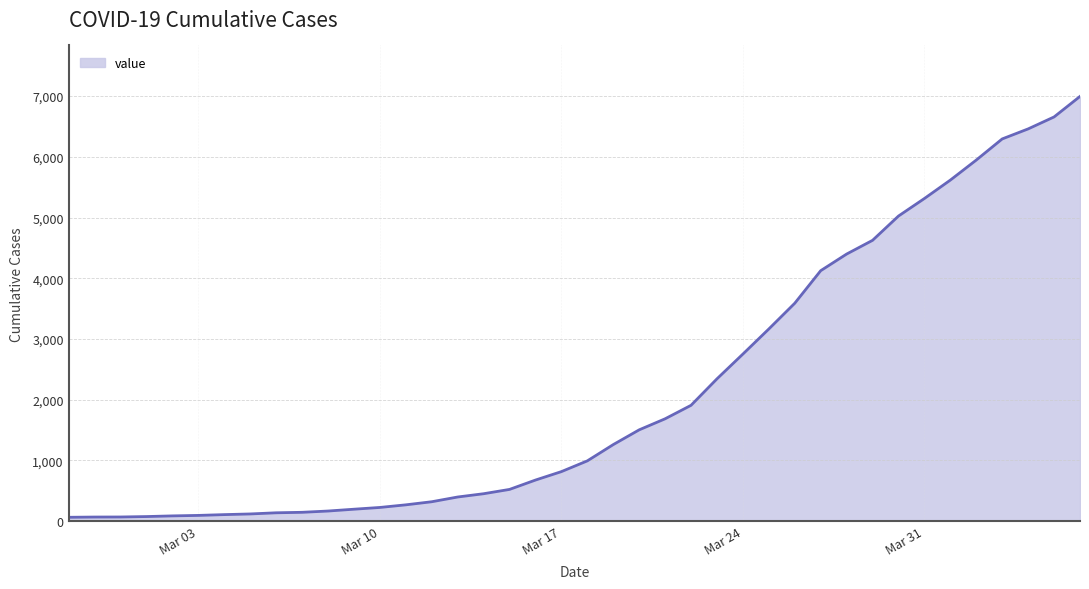

What is the maximum value shown in the chart?

6995